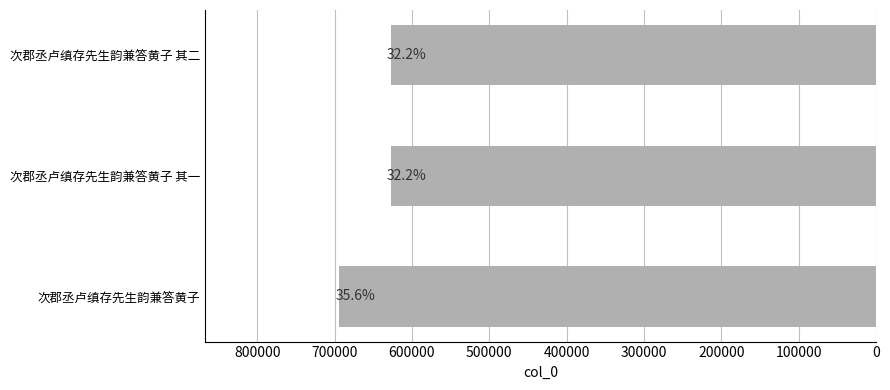

What is the greatest value displayed?

693956